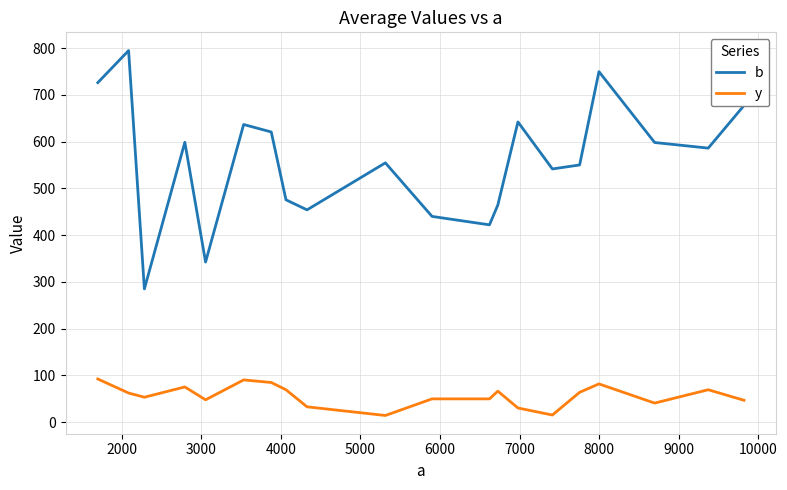

How many series are shown in this chart?

2